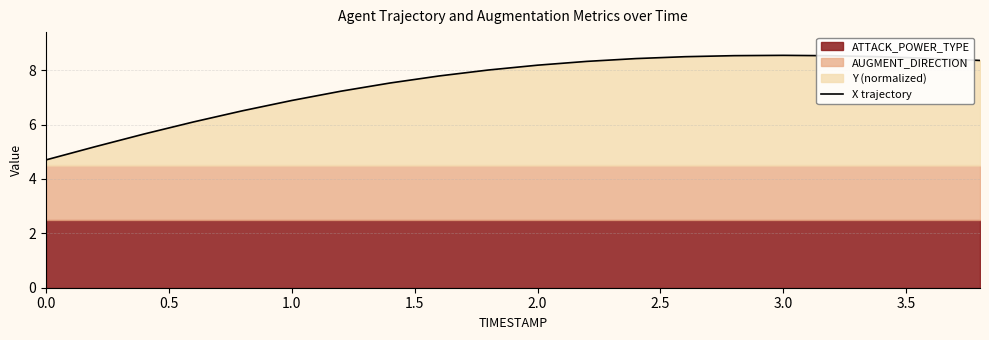

What is the lowest value of the X trajectory series?

4.7